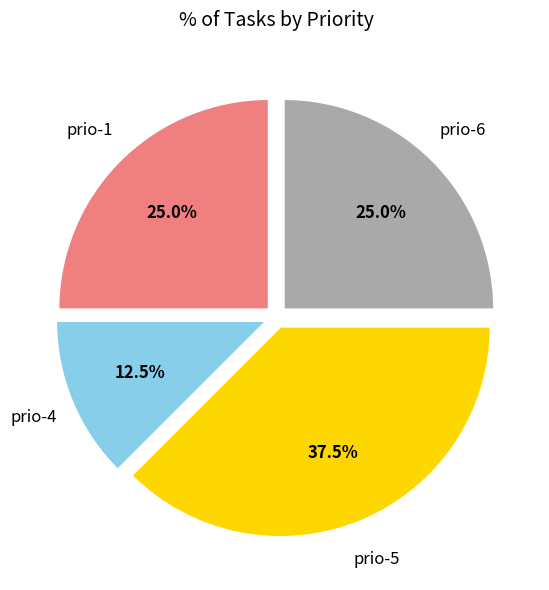

Is there a majority slice in this chart?

No